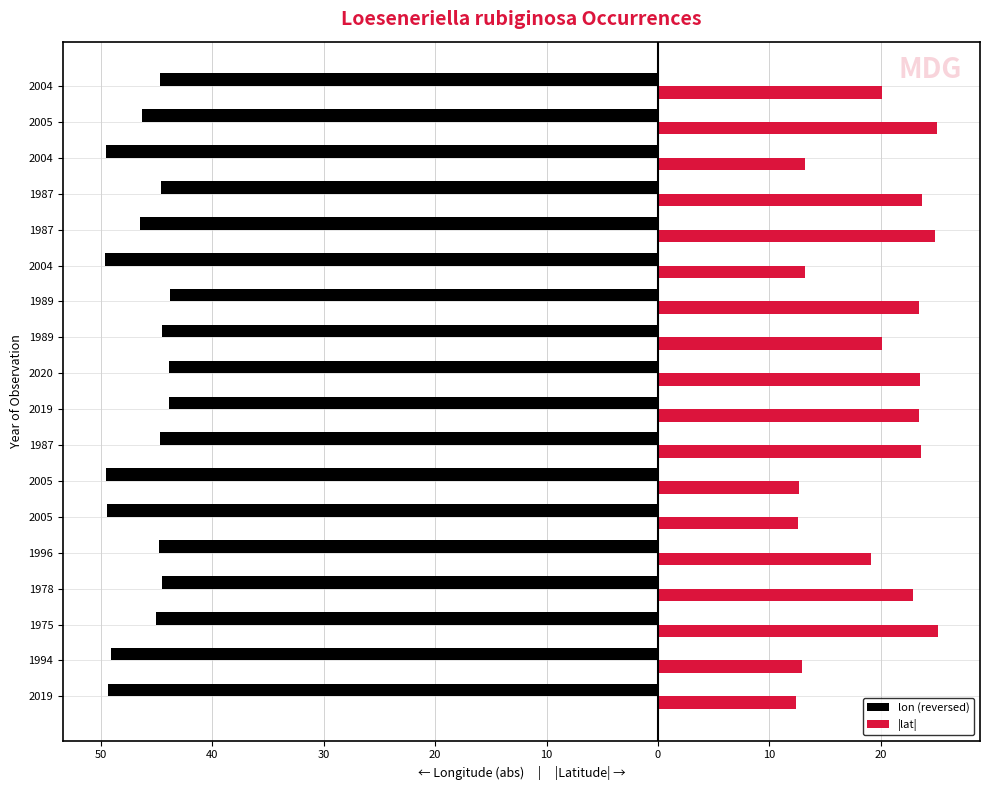

What are all the series names shown in the legend?

lon (reversed), |lat|